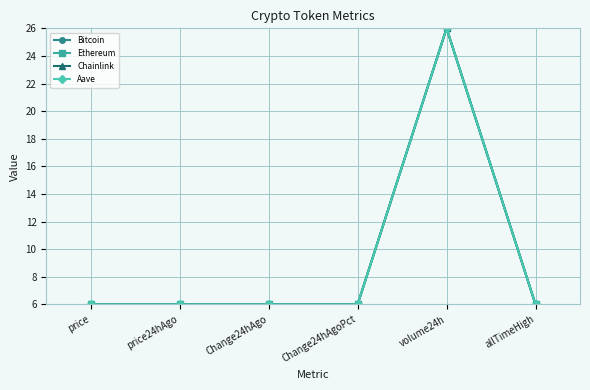

What is the approximate value of Chainlink at price?

6.0